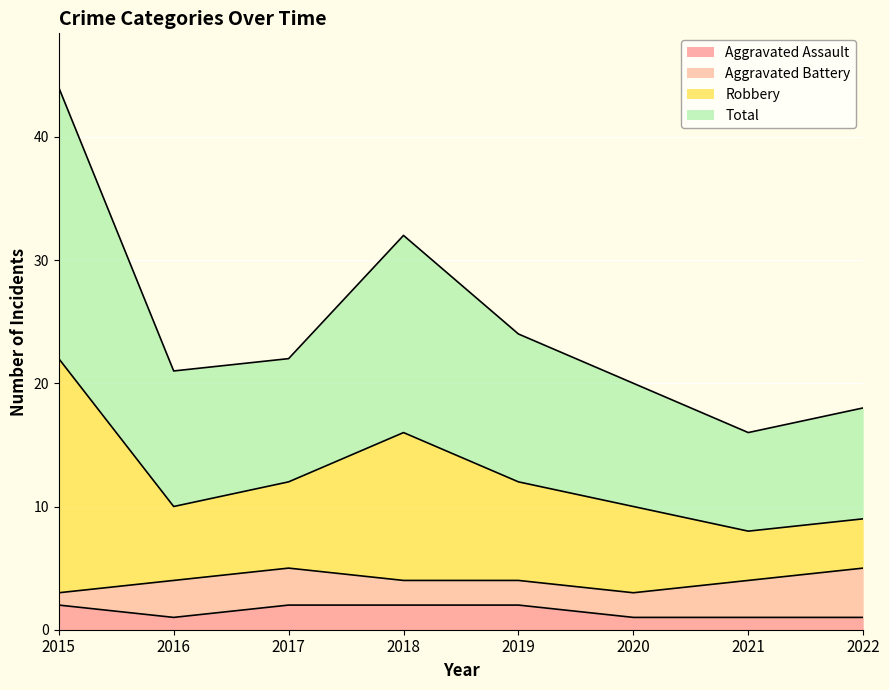

At which category is the sum across all series the highest?

2015